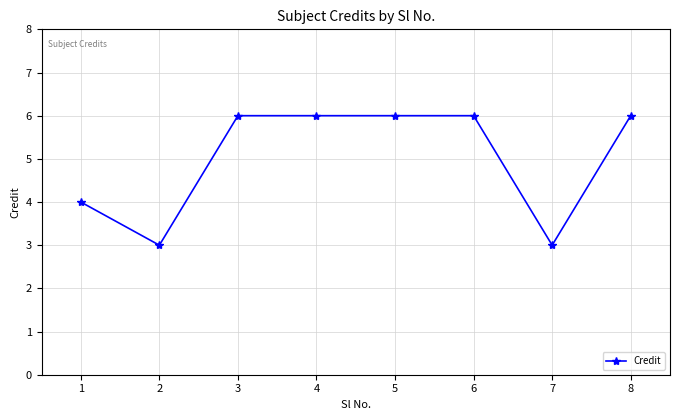

What is the greatest value displayed?

6